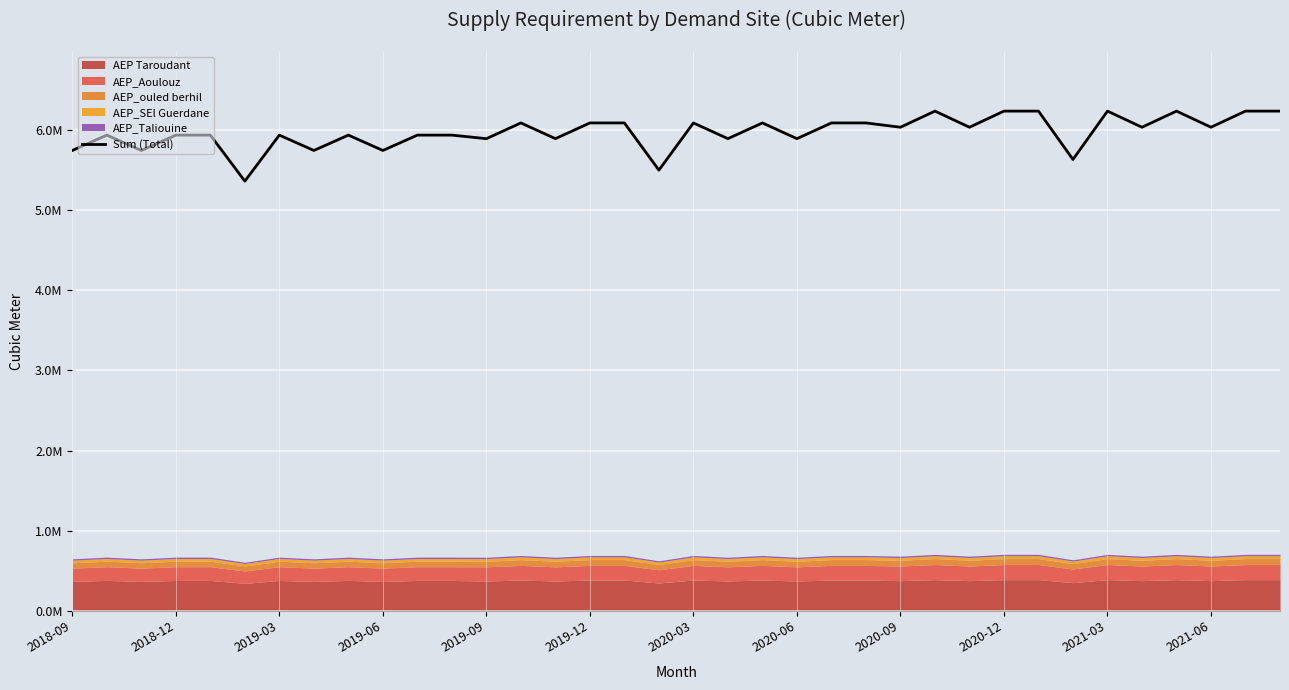

How many values exceed 6037512?

14